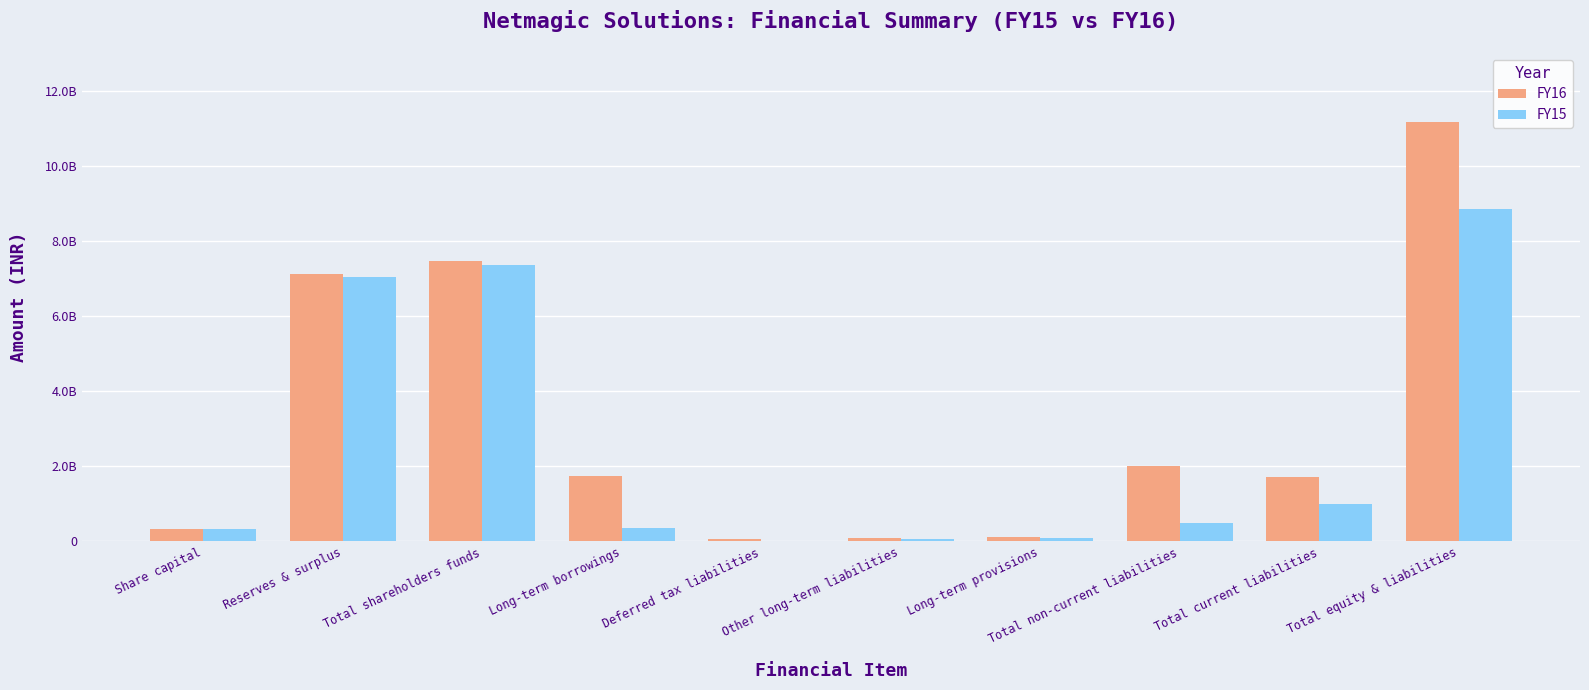

At which label does FY16 first exceed 1743760000?

Reserves & surplus